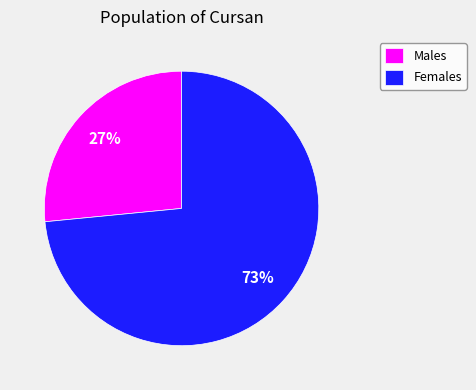

Is it true that Males is 27% of the pie?

True